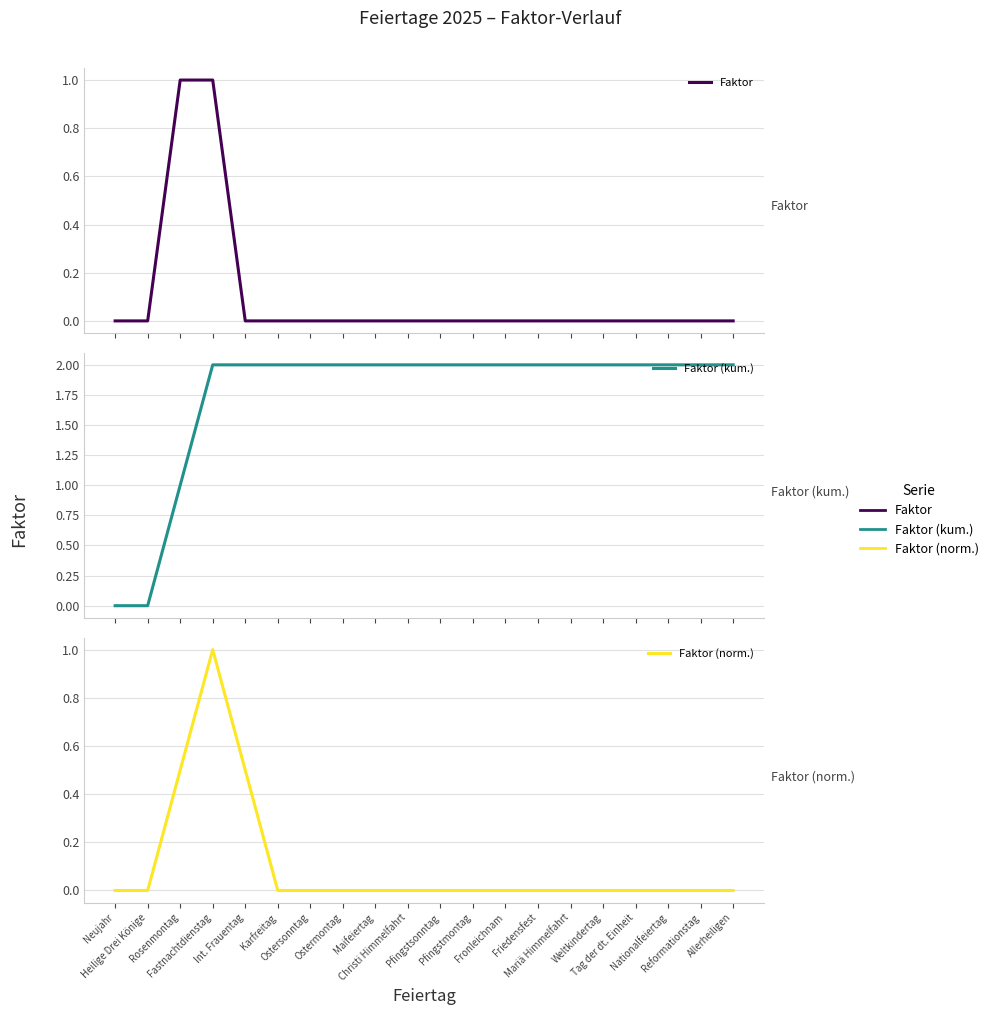

Reading right to left, list all the values displayed in this chart.

Faktor: Allerheiligen=0.0	Reformationstag=0.0	Nationalfeiertag=0.0	Tag der dt. Einheit=0.0	Weltkindertag=0.0	Mariä Himmelfahrt=0.0	Friedensfest=0.0	Fronleichnam=0.0	Pfingstmontag=0.0	Pfingstsonntag=0.0	Christi Himmelfahrt=0.0	Maifeiertag=0.0	Ostermontag=0.0	Ostersonntag=0.0	Karfreitag=0.0	Int. Frauentag=0.0	Fastnachtdienstag=1.0	Rosenmontag=1.0	Heilige Drei Könige=0.0	Neujahr=0.0
Faktor (kum.): Allerheiligen=2.0	Reformationstag=2.0	Nationalfeiertag=2.0	Tag der dt. Einheit=2.0	Weltkindertag=2.0	Mariä Himmelfahrt=2.0	Friedensfest=2.0	Fronleichnam=2.0	Pfingstmontag=2.0	Pfingstsonntag=2.0	Christi Himmelfahrt=2.0	Maifeiertag=2.0	Ostermontag=2.0	Ostersonntag=2.0	Karfreitag=2.0	Int. Frauentag=2.0	Fastnachtdienstag=2.0	Rosenmontag=1.0	Heilige Drei Könige=0.0	Neujahr=0.0
Faktor (norm.): Allerheiligen=0.0	Reformationstag=0.0	Nationalfeiertag=0.0	Tag der dt. Einheit=0.0	Weltkindertag=0.0	Mariä Himmelfahrt=0.0	Friedensfest=0.0	Fronleichnam=0.0	Pfingstmontag=0.0	Pfingstsonntag=0.0	Christi Himmelfahrt=0.0	Maifeiertag=0.0	Ostermontag=0.0	Ostersonntag=0.0	Karfreitag=0.0	Int. Frauentag=0.5	Fastnachtdienstag=1.0	Rosenmontag=0.5	Heilige Drei Könige=0.0	Neujahr=0.0